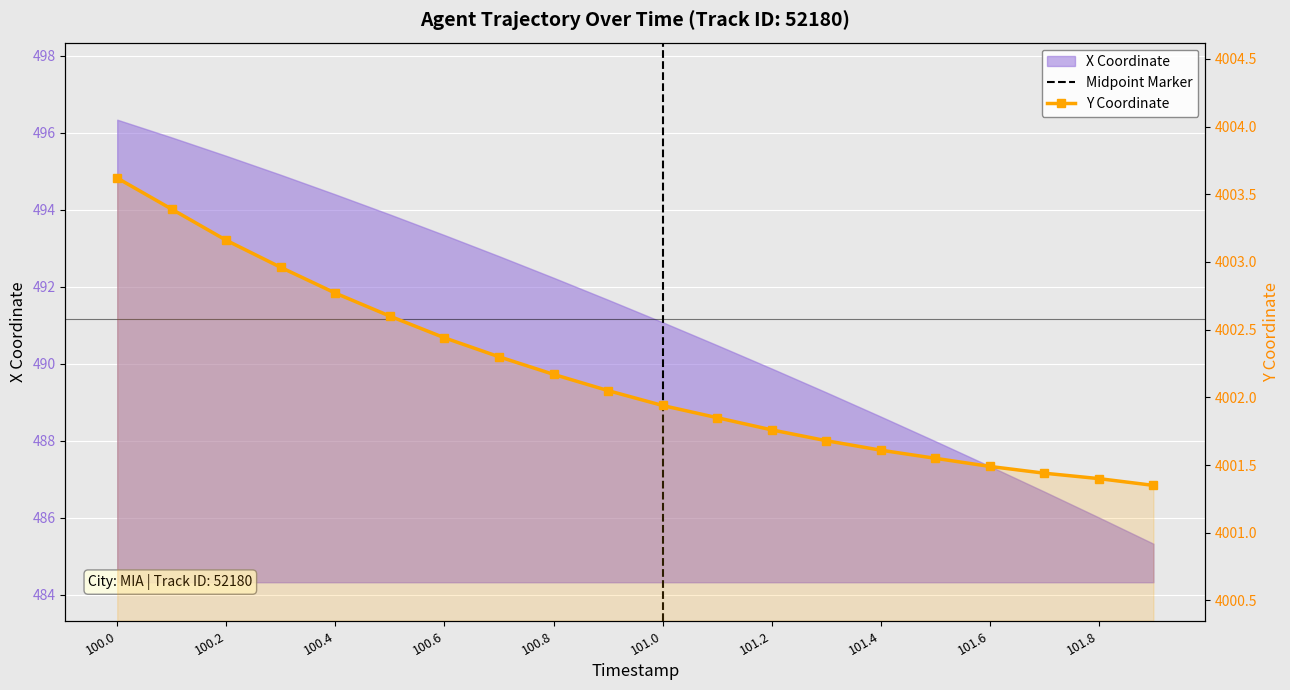

Reading left to right, list all the values displayed in this chart.

100.0=4003.6	100.1=4003.4	100.2=4003.2	100.3=4003.0	100.4=4002.8	100.5=4002.6	100.6=4002.4	100.7=4002.3	100.8=4002.2	100.9=4002.1	101.0=4001.9	101.1=4001.8	101.2=4001.8	101.3=4001.7	101.4=4001.6	101.5=4001.6	101.6=4001.5	101.7=4001.4	101.8=4001.4	101.9=4001.3